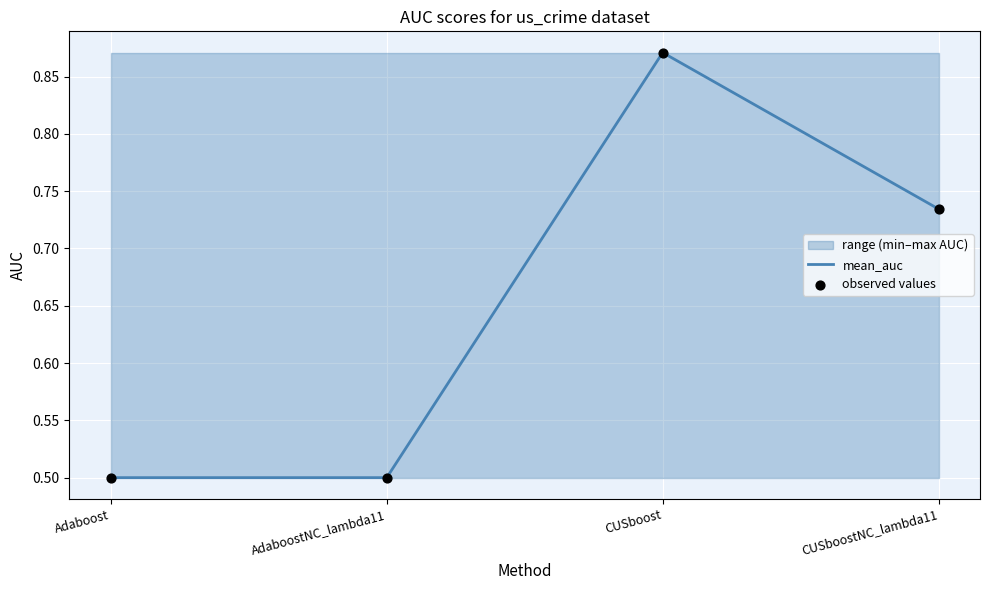

In mean_auc, how many points are higher than both neighbors (excluding endpoints)?

1